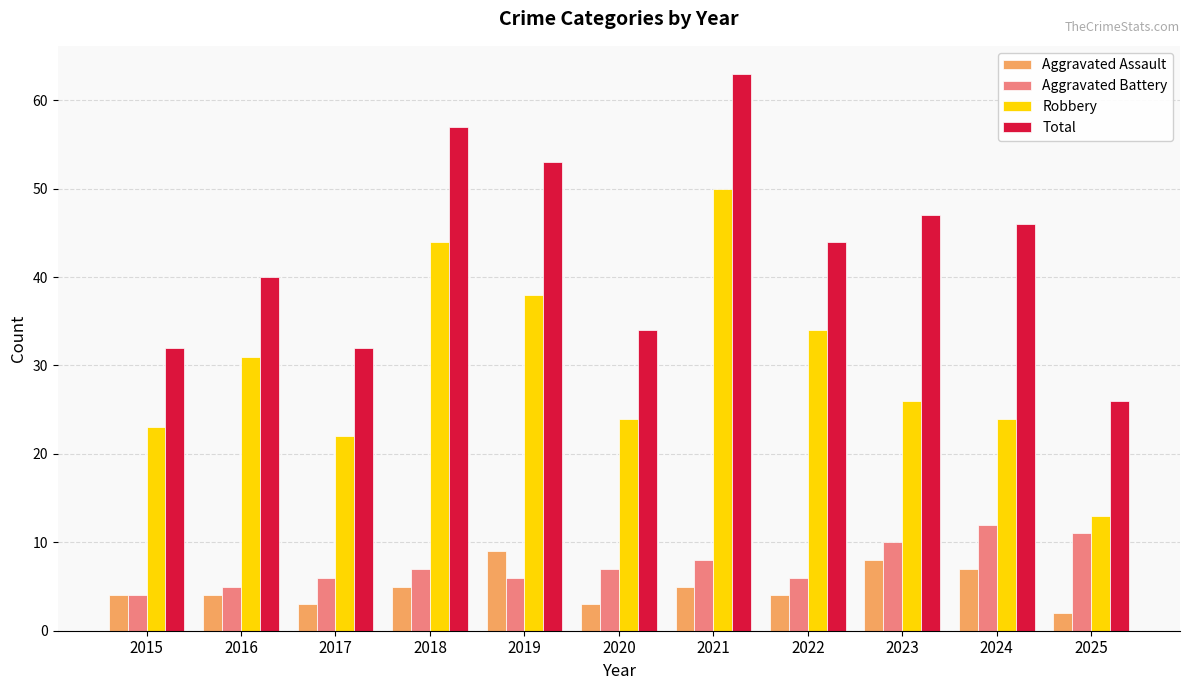

What is the total value across all series at 2021?

126